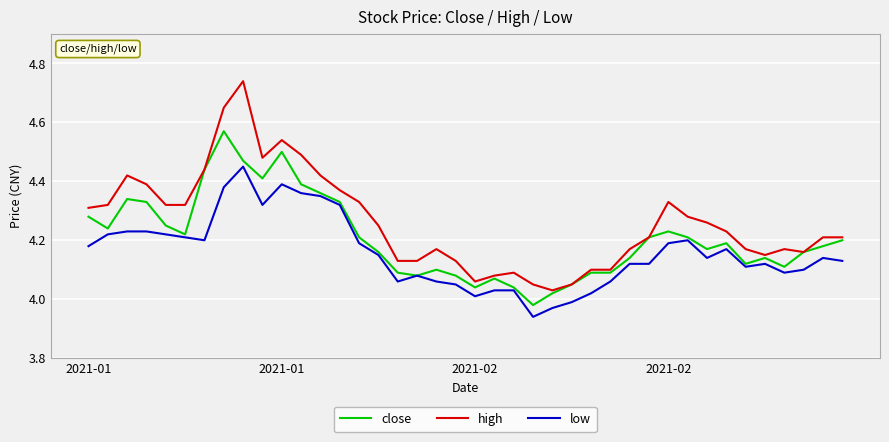

Rank the series by their average value, from highest to lowest.

high, close, low